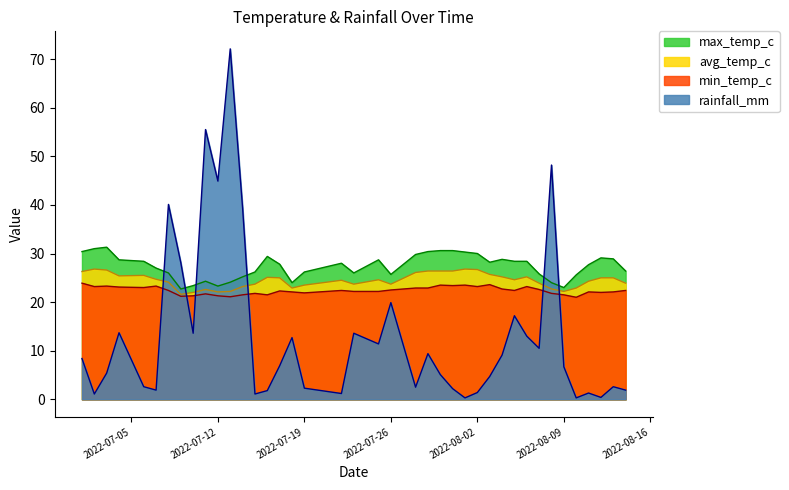

Which series ends up on top after the final intersection of rainfall_mm and avg_temp_c?

avg_temp_c